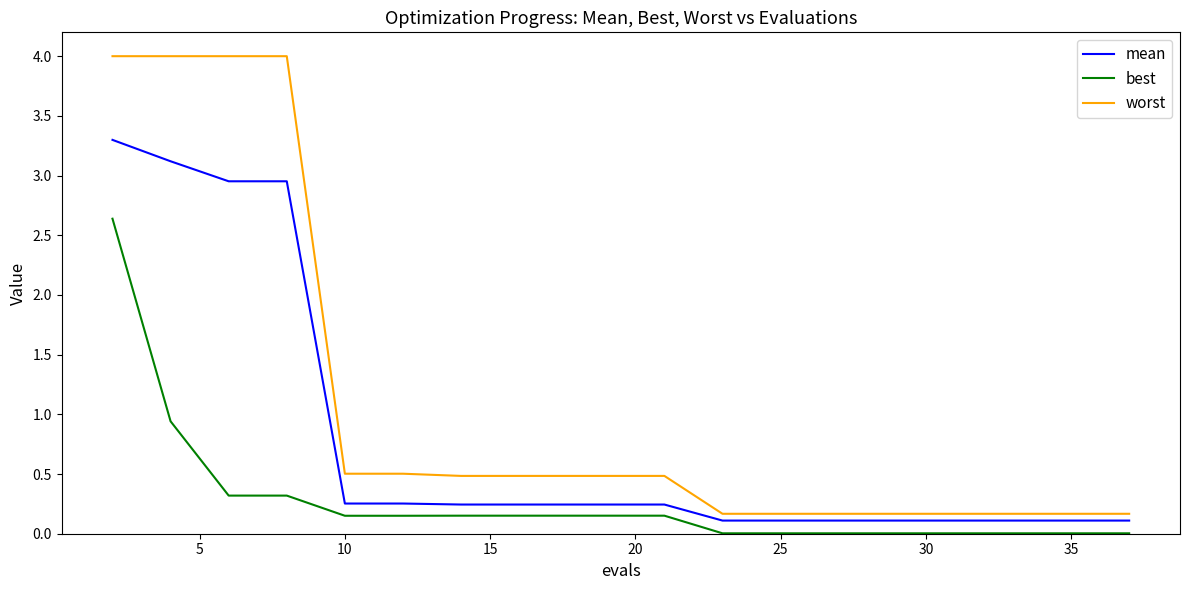

What is the difference between the maximum and minimum values in the best series?

2.6